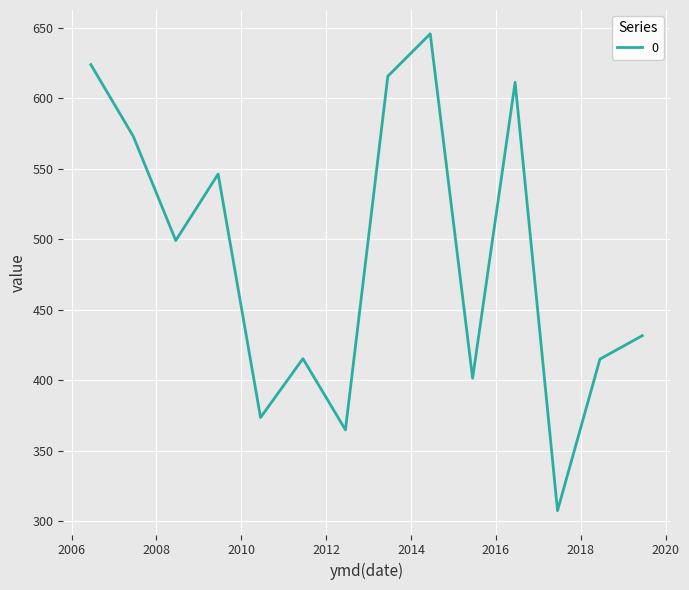

What is the minimum value shown in the chart?

307.6